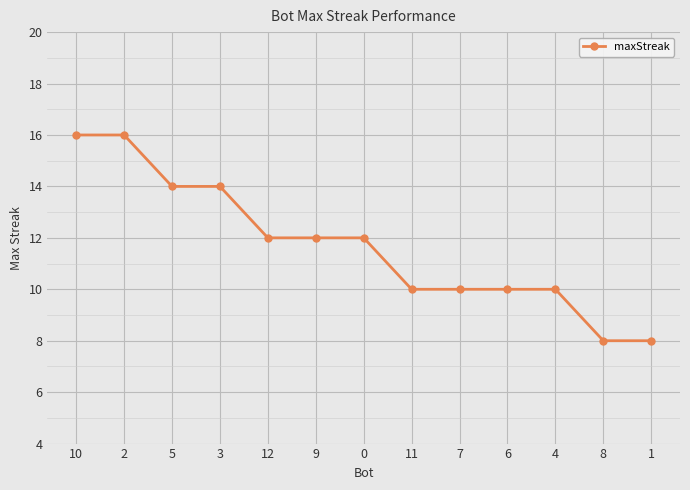

What is the greatest value displayed?

16